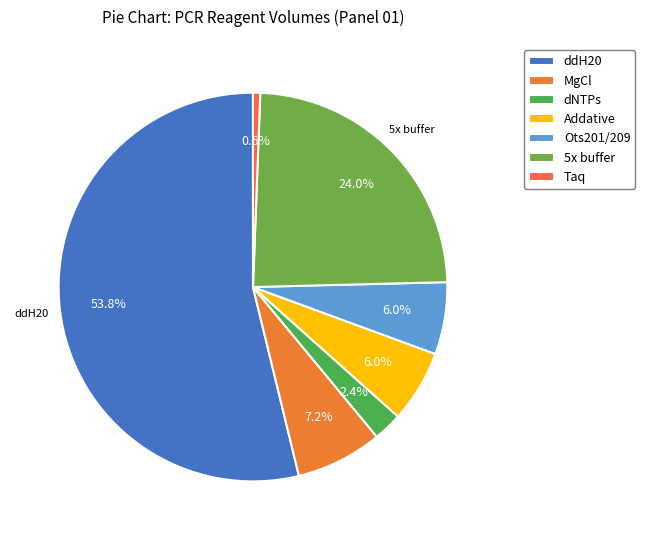

To the nearest percent, what is the combined percentage of dNTPs and Addative?

8%